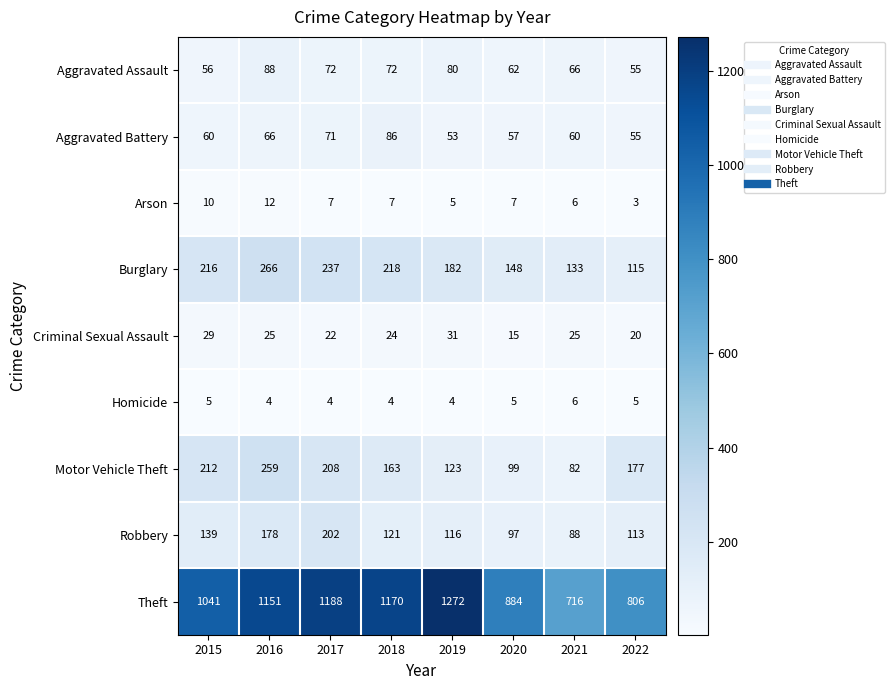

Where is Theft nearest to the value 994?

2015